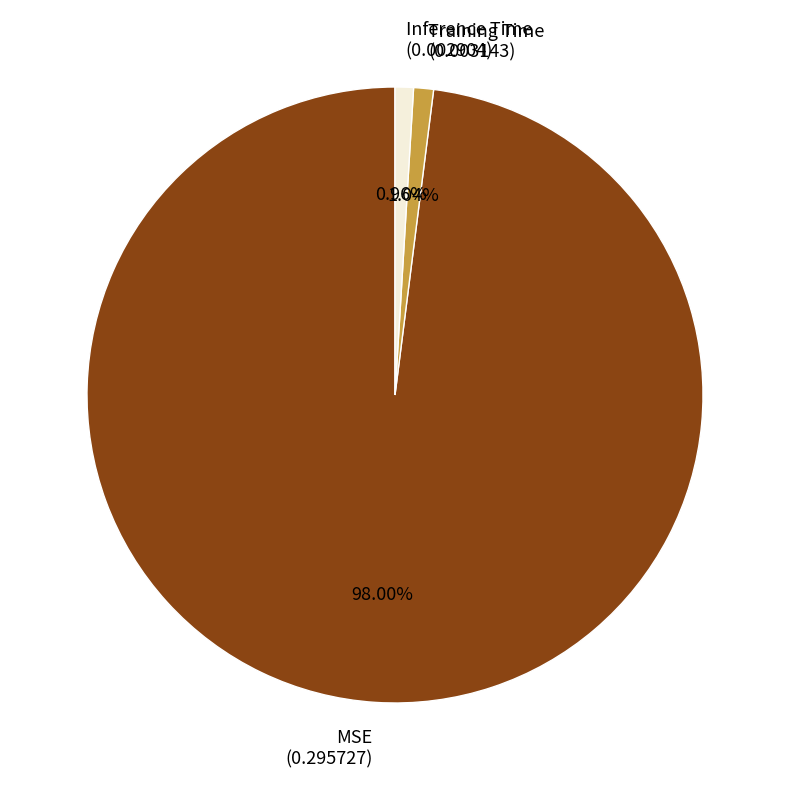

Which slice is the largest?

MSE